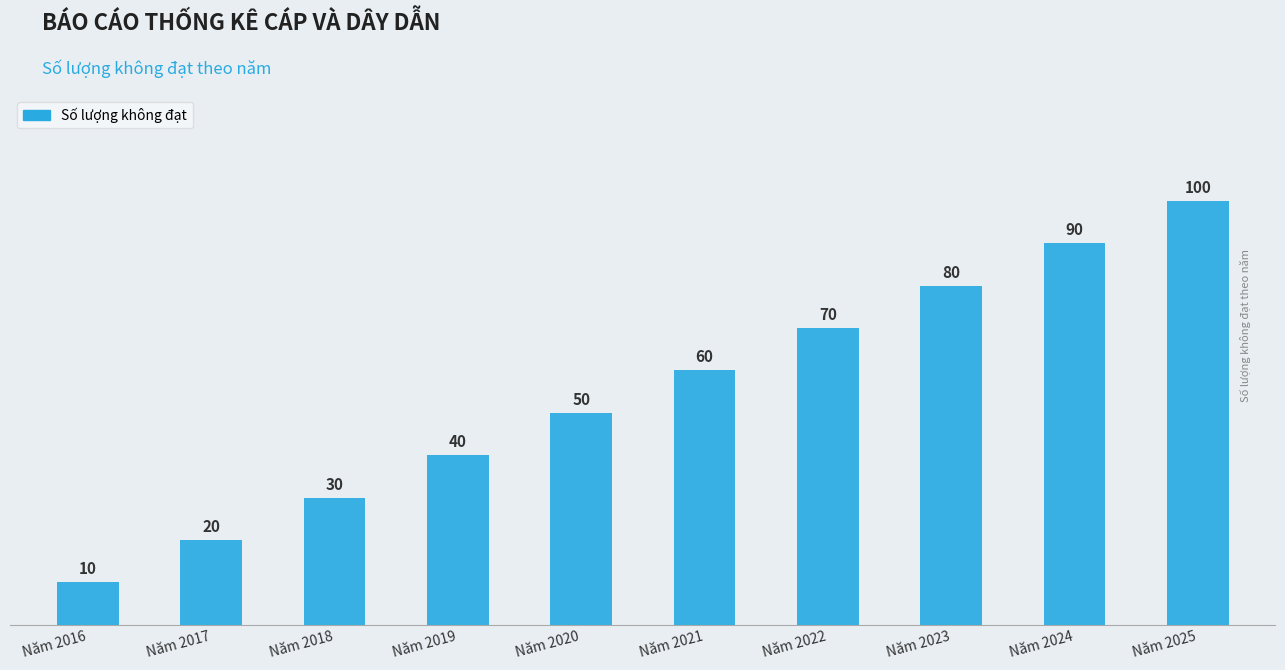

Count the number of data series in this chart.

1